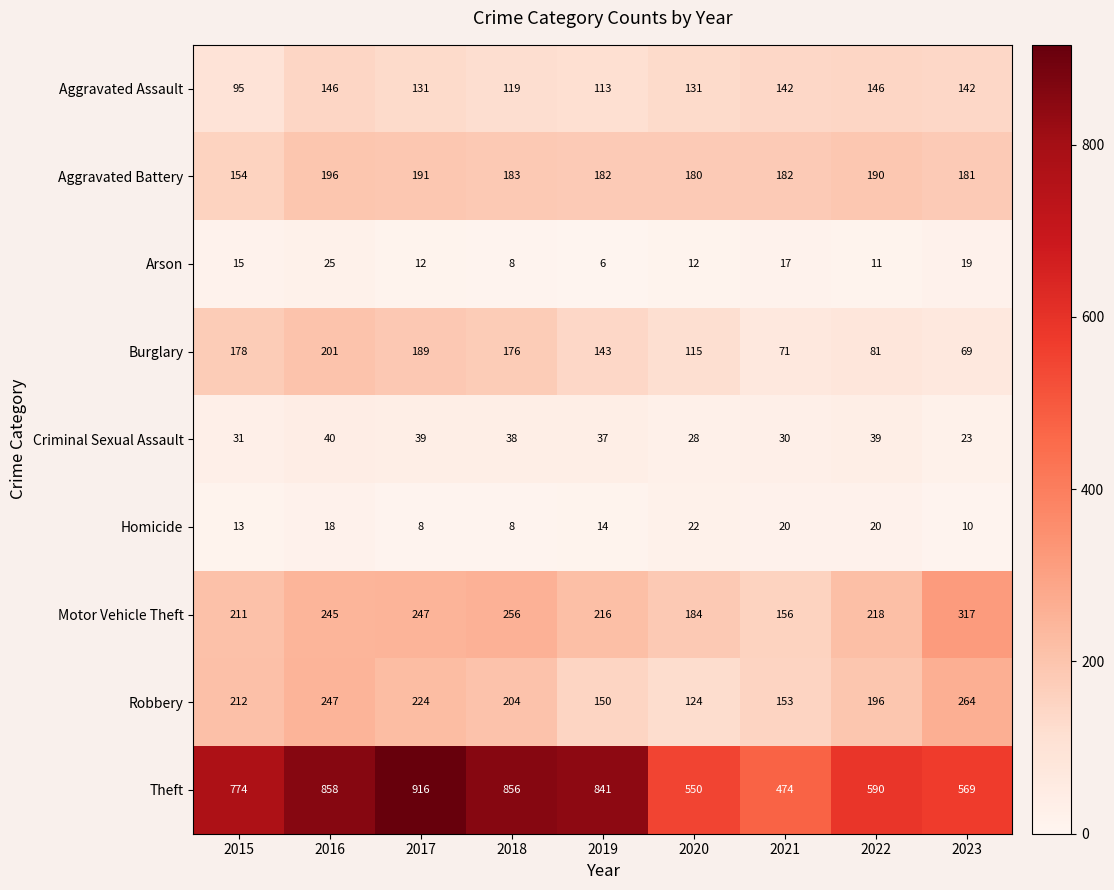

Which series changed the most between 2020 and 2023?

Robbery